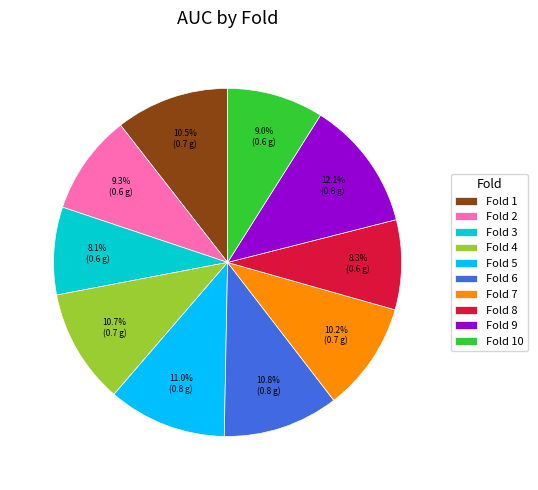

Is there any slice that represents more than half of the pie?

No